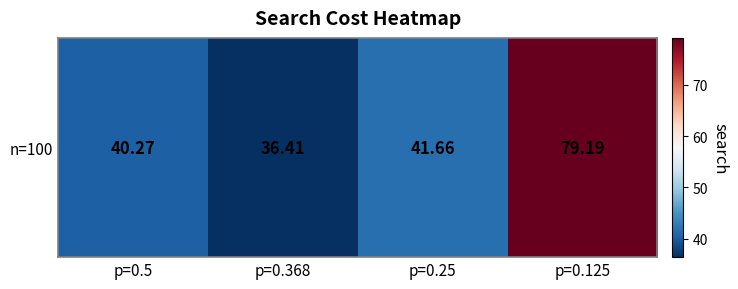

What is the change in value from p=0.25 to p=0.125?

+37.5